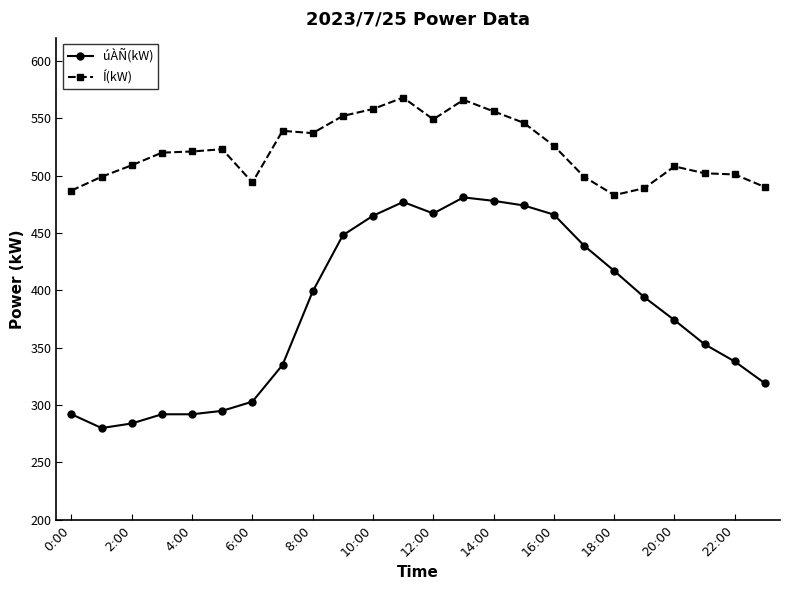

List the series in order of their overall mean, lowest first.

úÀÑ(kW), Í(kW)